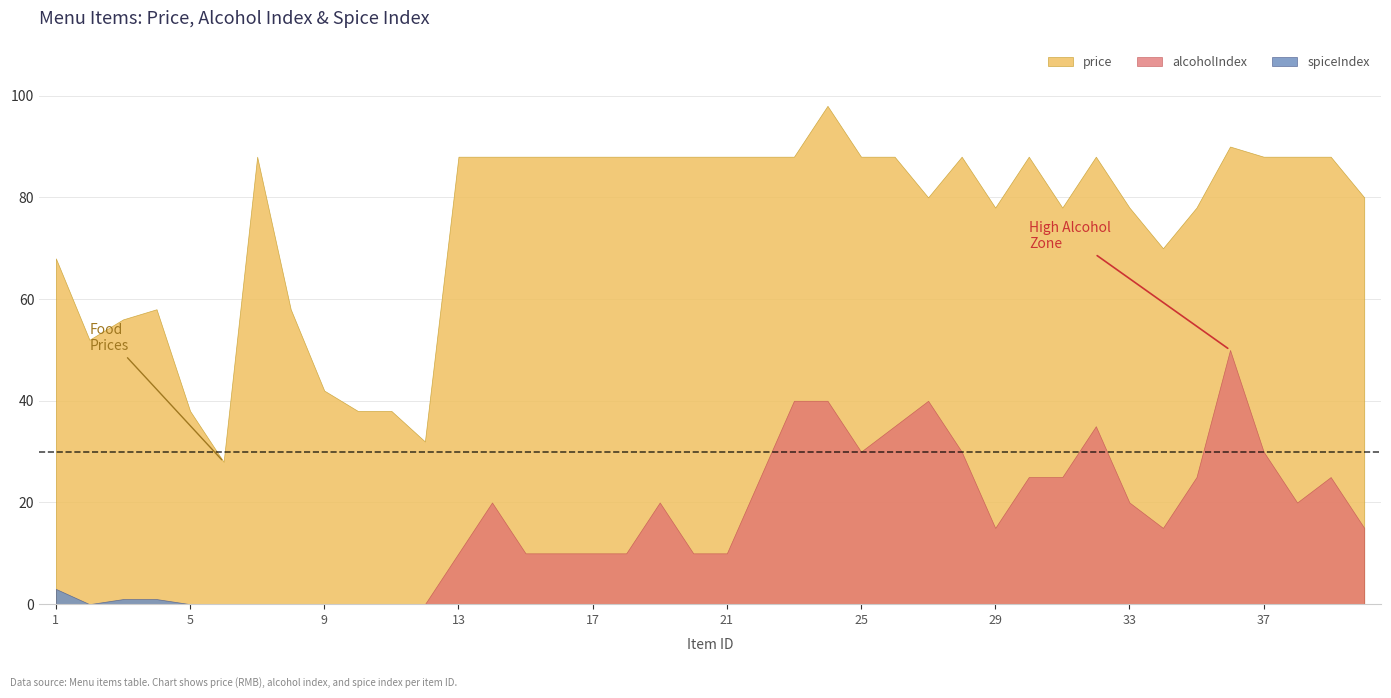

Rank the series by their maximum value, from highest to lowest.

price, alcoholIndex, spiceIndex